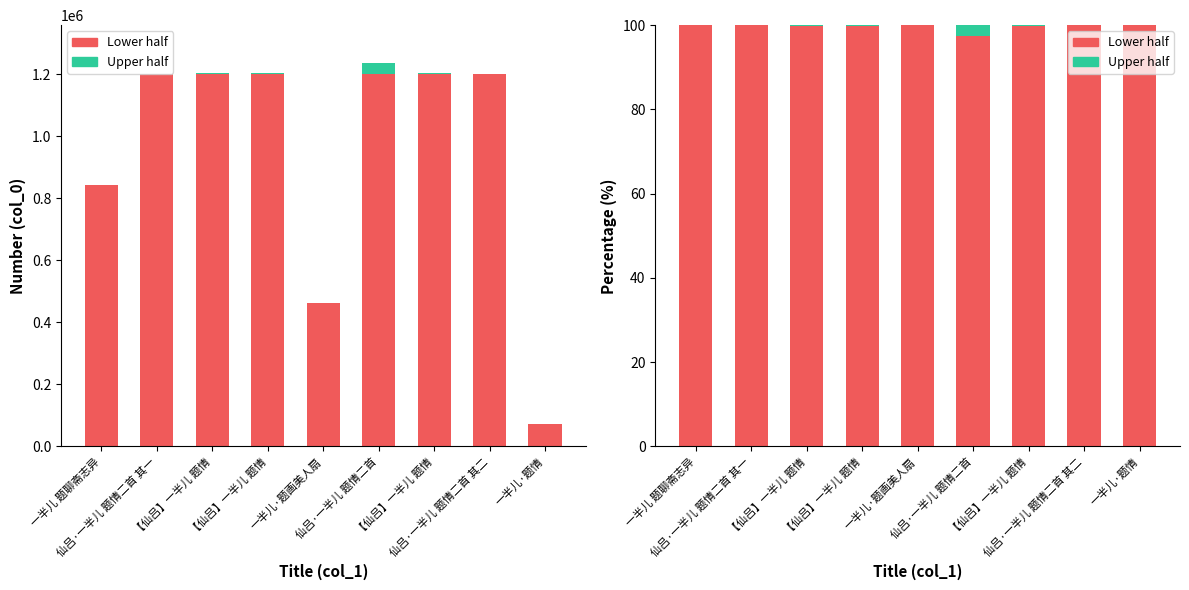

Is it true that Lower half equals 99.9 at 【仙吕】一半儿 题情?

True